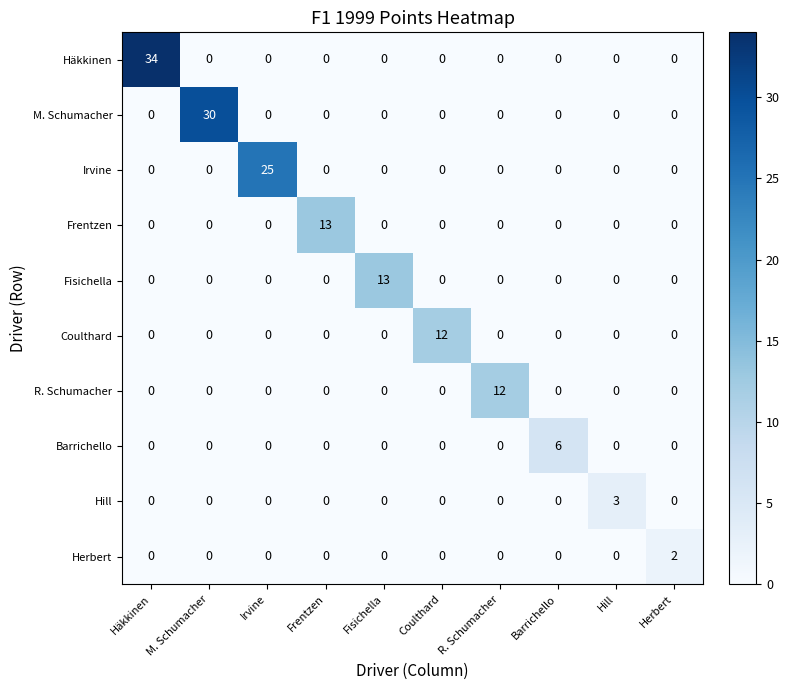

The value of Hill at R. Schumacher is 2. True or false?

False